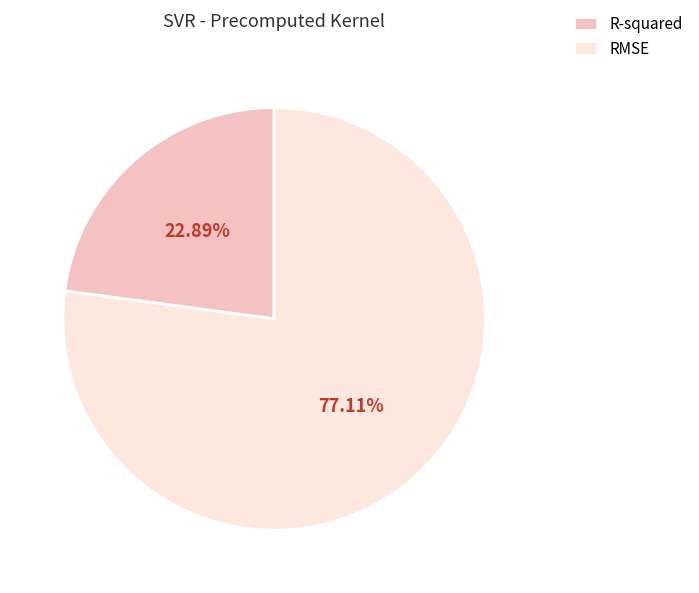

Which has a higher value, RMSE or R-squared?

RMSE